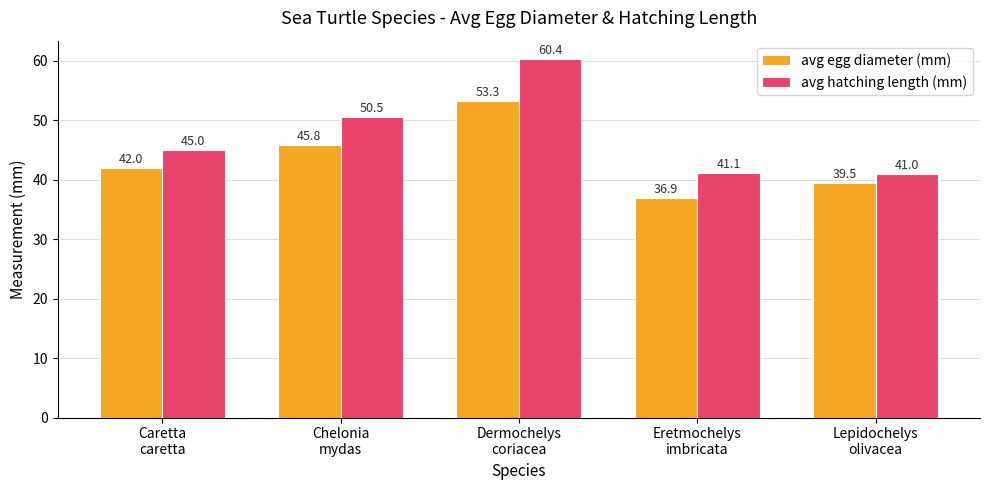

Is it true that avg hatching length (mm) equals 41.1 at Eretmochelys
imbricata?

True